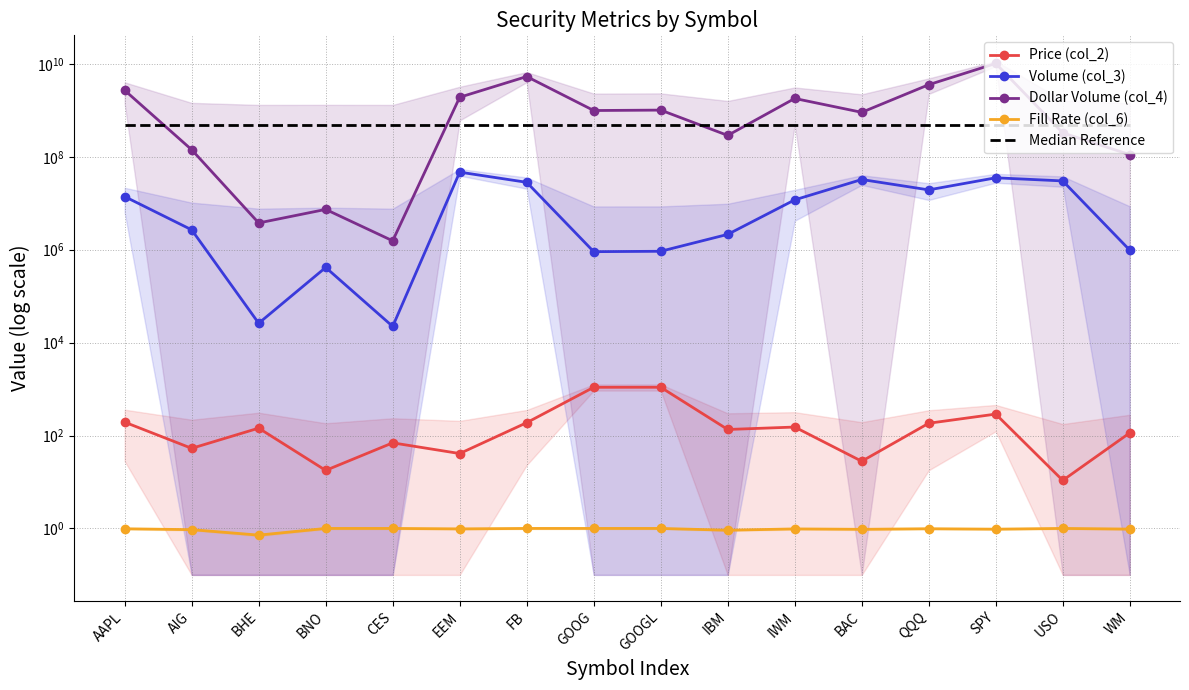

Reading left to right, extract all data points from this chart.

Price (col_2): 193.9	53.0	144.2	17.8	69.6	41.0	189.0	1092.5	1093.9	134.9	152.2	27.9	183.7	289.4	10.8	114.0
Volume (col_3): 13922065.0	2677175.0	26119.0	414860.0	22315.0	46735710.0	28232395.0	907341.0	924807.0	2137148.0	11829733.0	32430766.0	19397014.0	35295998.0	30243348.0	977923.0
Dollar Volume (col_4): 2699349182.0	141863503.0	3765576.0	7367913.0	1553124.0	1913827324.0	5336204978.0	991270042.0	1011637129.0	288408122.0	1800958551.0	905791294.0	3564007352.0	10213602941.0	326930591.0	111453884.0
Fill Rate (col_6): 1.0	0.9	0.7	1.0	1.0	1.0	1.0	1.0	1.0	0.9	1.0	1.0	1.0	1.0	1.0	1.0
Median Reference: 474265334.0	474265334.0	474265334.0	474265334.0	474265334.0	474265334.0	474265334.0	474265334.0	474265334.0	474265334.0	474265334.0	474265334.0	474265334.0	474265334.0	474265334.0	474265334.0